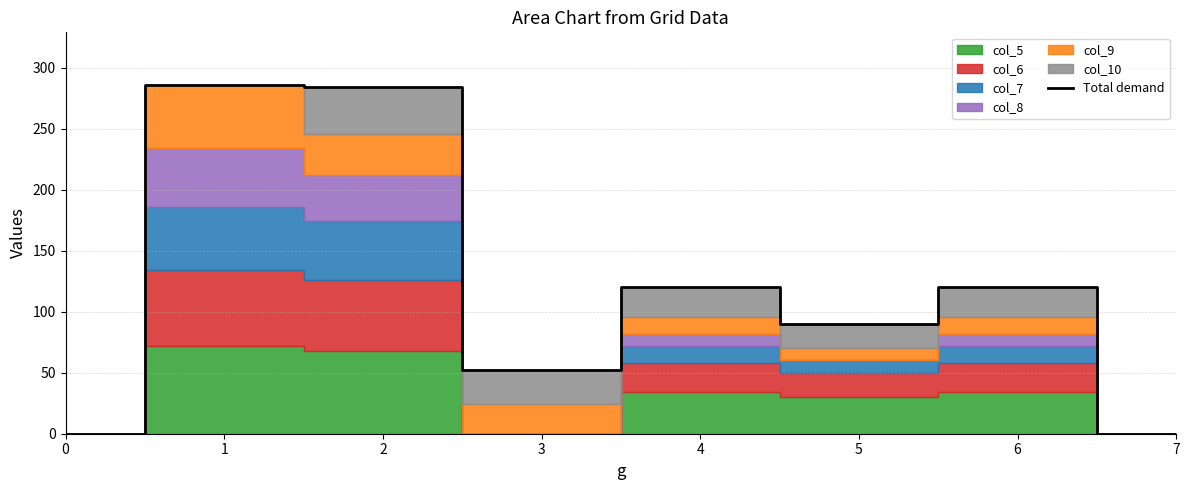

Which has a higher value, 7 or 2?

2